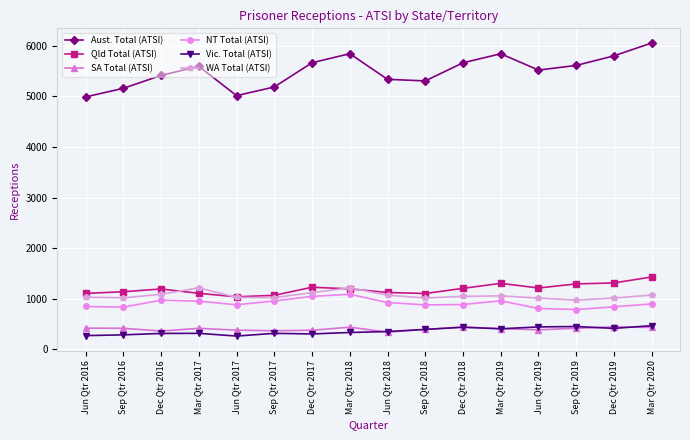

What is the sum of all Qld Total (ATSI) values?

19035